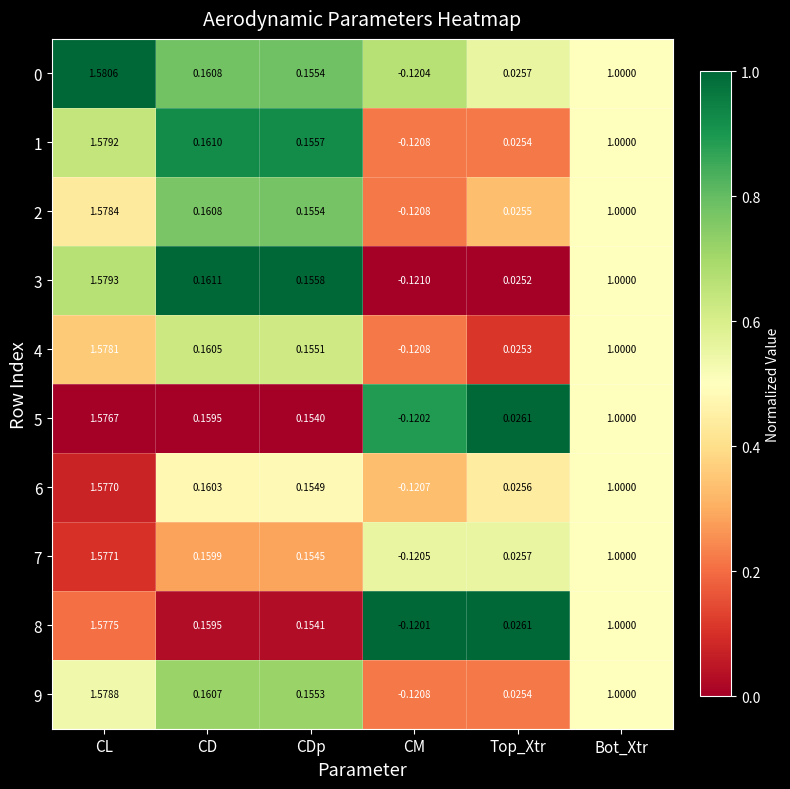

At which category is the sum across all series the highest?

CL